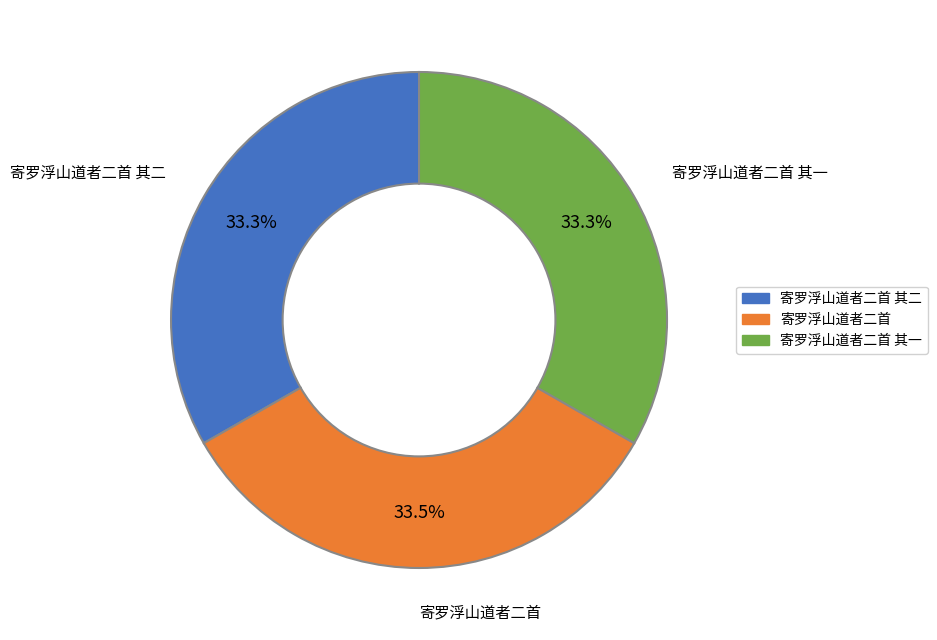

Approximately how many times larger is the value at 寄罗浮山道者二首 compared to 寄罗浮山道者二首 其二?

1.0